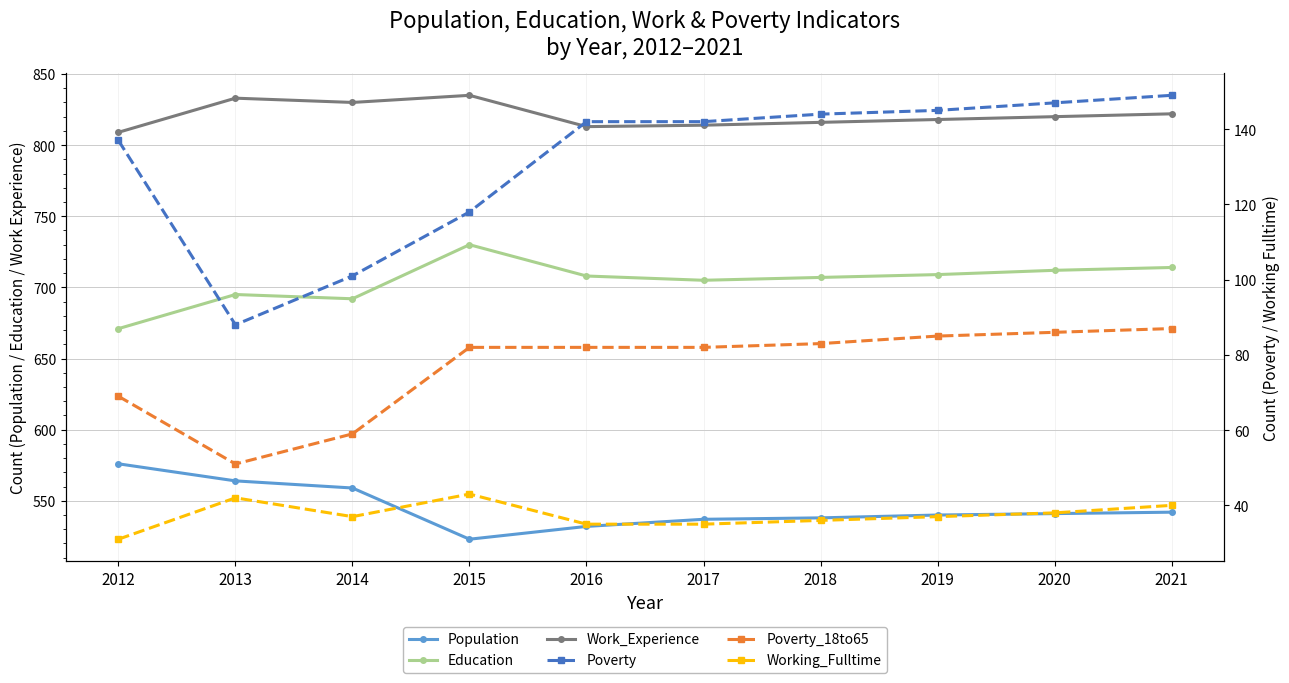

What is the approximate value of Work_Experience at 2019, to the nearest 10?

820